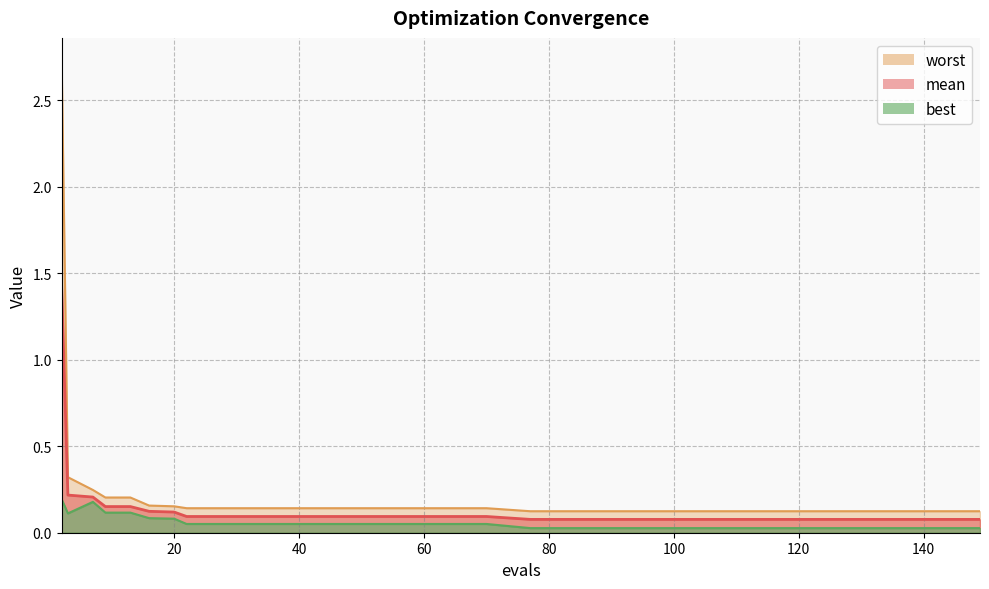

What is the difference between the maximum and minimum values in the best series?

0.2